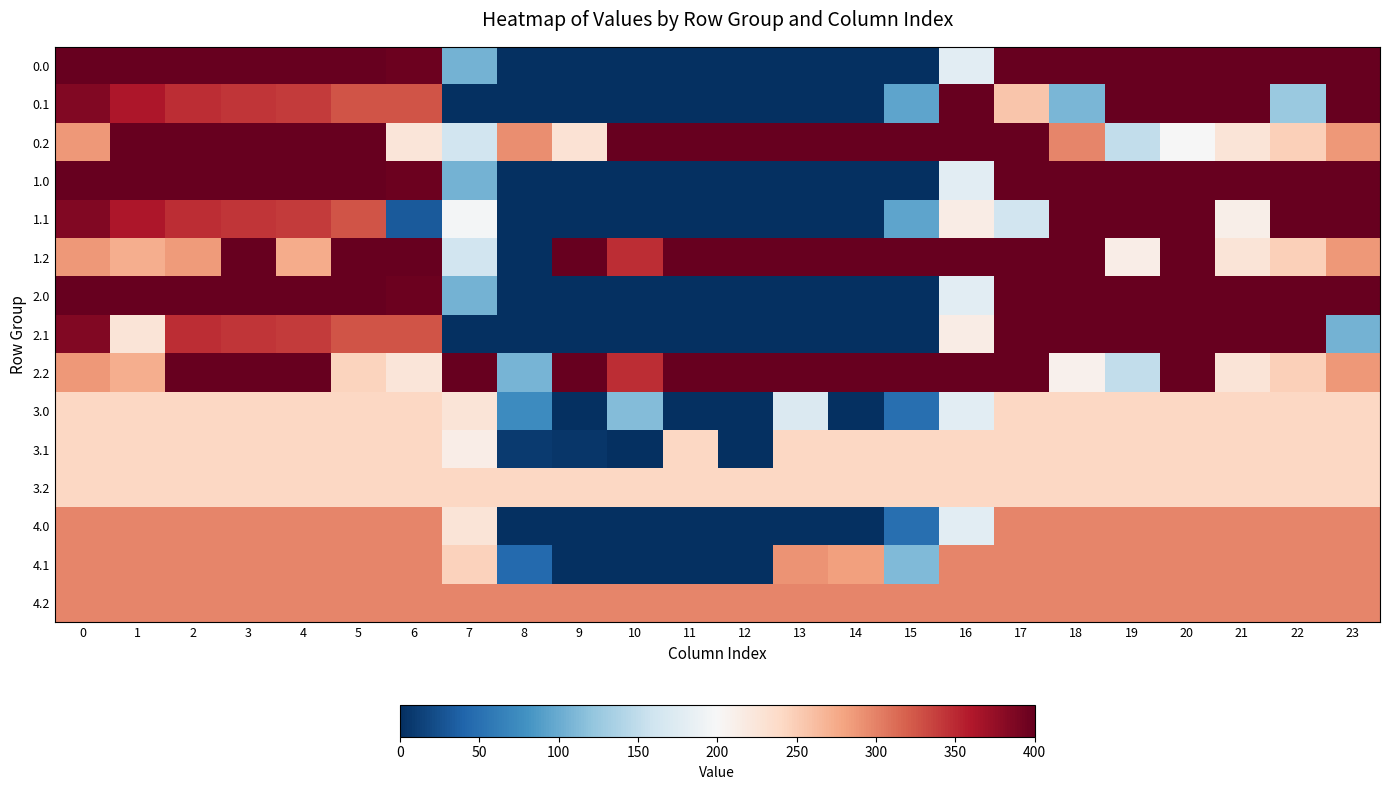

At 1, list the series in order from largest to smallest.

0.0, 0.2, 1.0, 2.0, 0.1, 1.1, 4.0, 4.1, 4.2, 1.2, 2.2, 3.0, 3.1, 3.2, 2.1